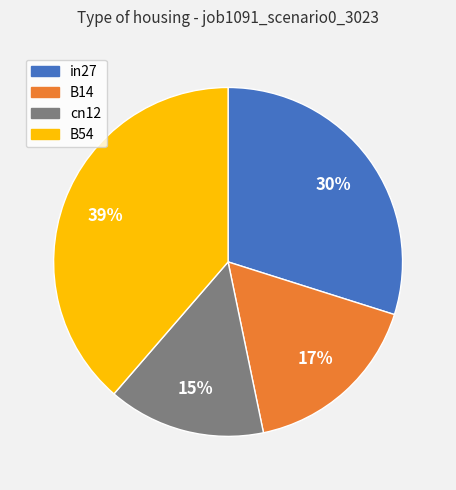

How many slices are in this pie chart?

4